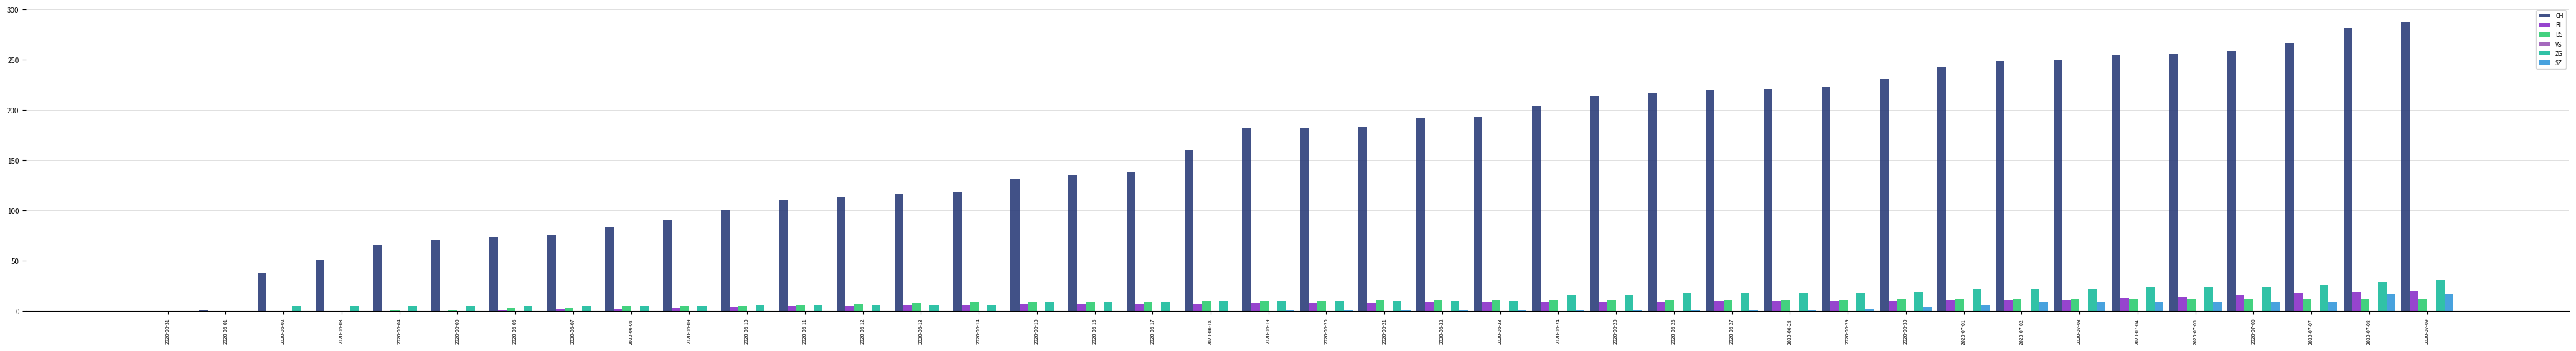

Which series has the largest total across all categories?

CH